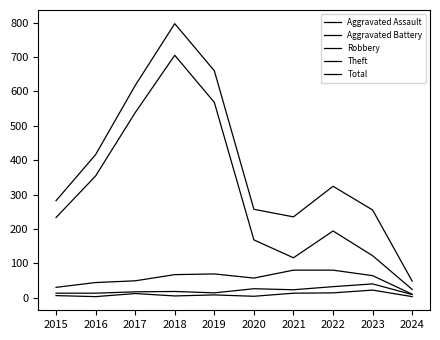

Is the value of Aggravated Battery at 2020 greater than the value of Total at 2020?

No